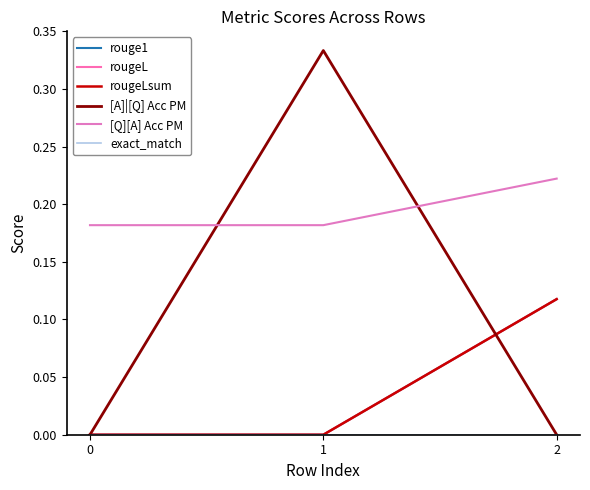

Does the chart display data point markers on the line(s)?

No